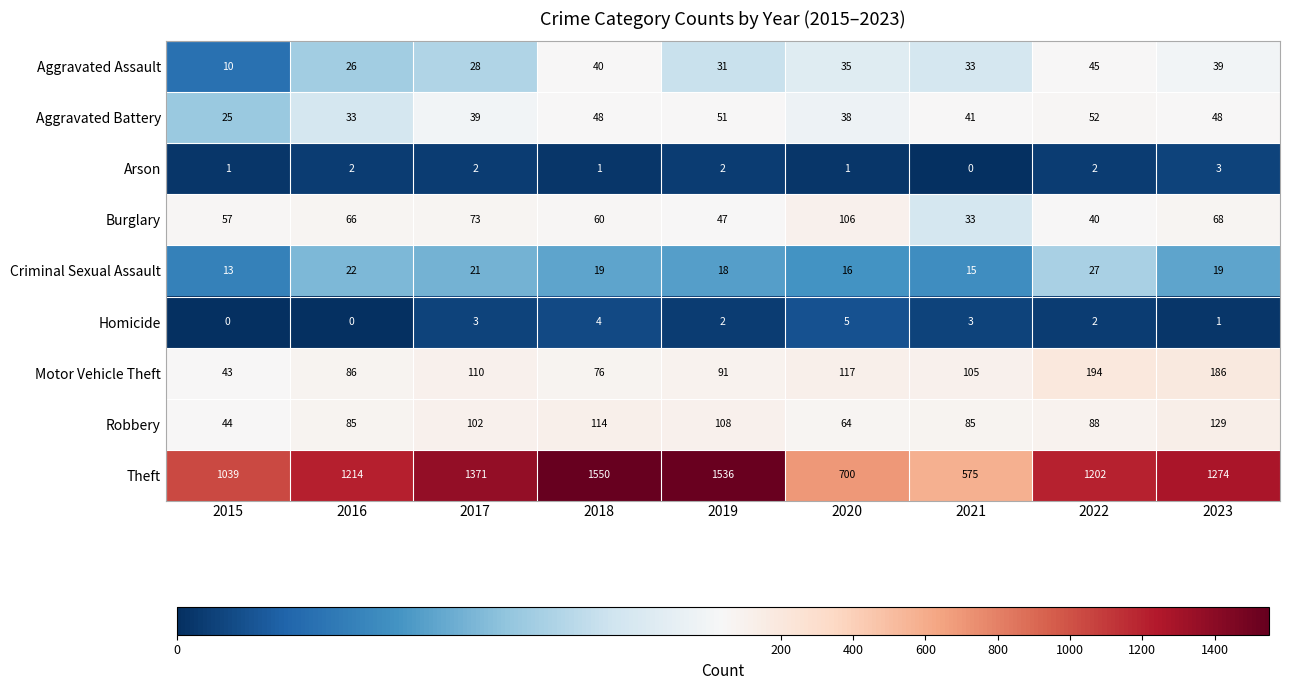

What is the difference between the highest and lowest values at 2016?

1214